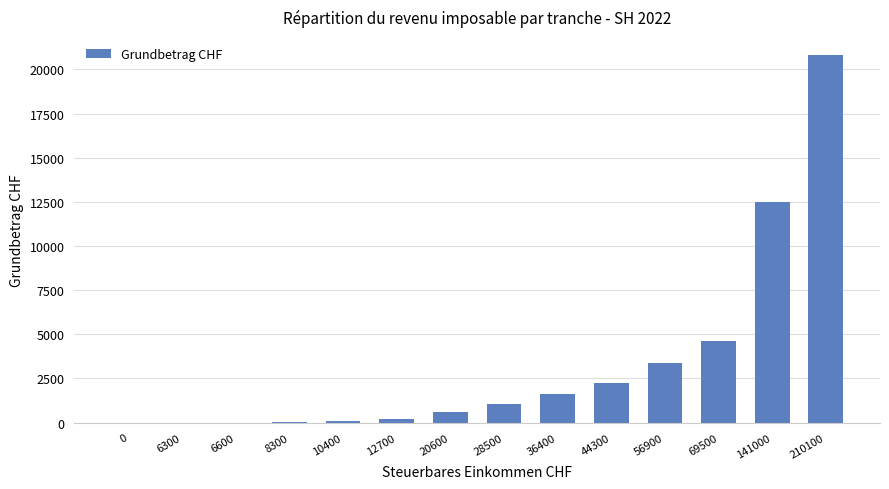

Are the bars horizontal?

No